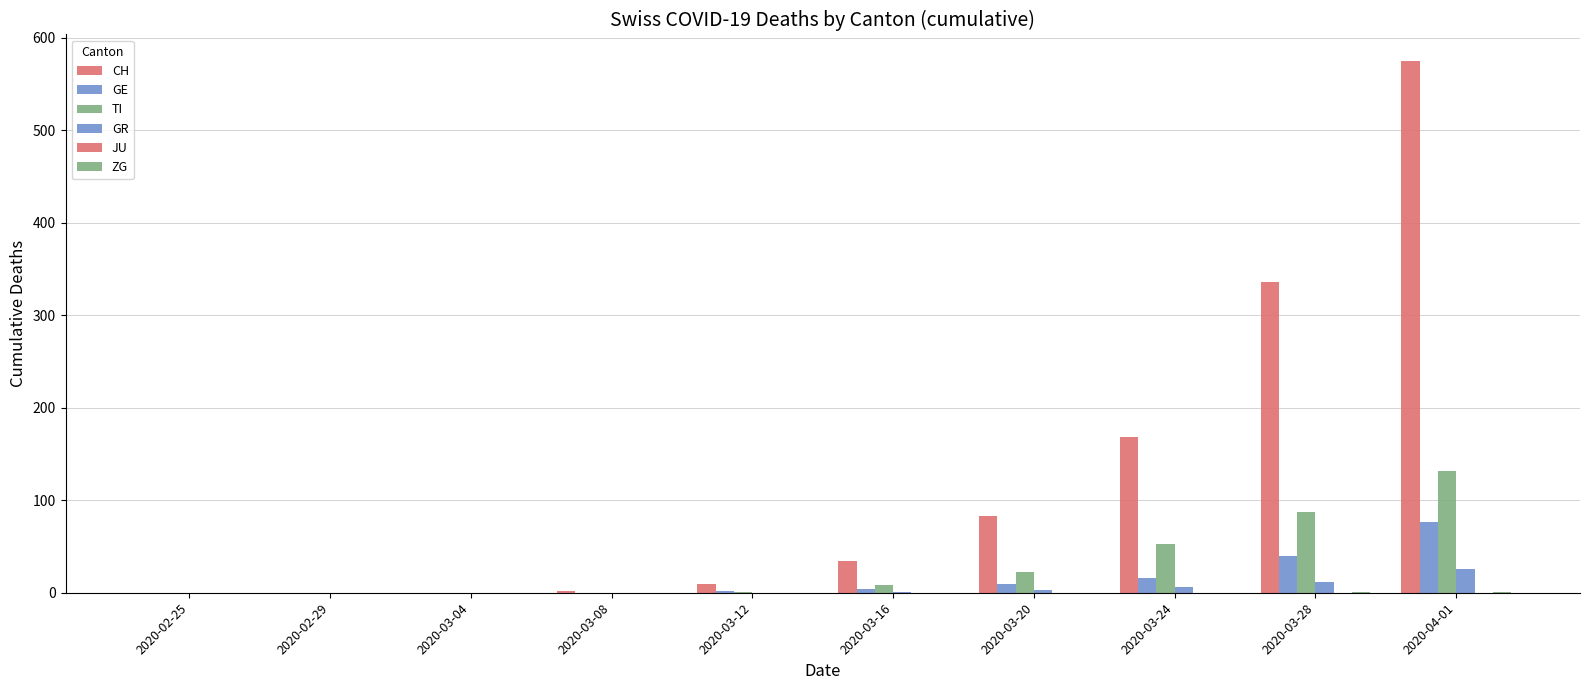

Count the number of categories in the chart.

10